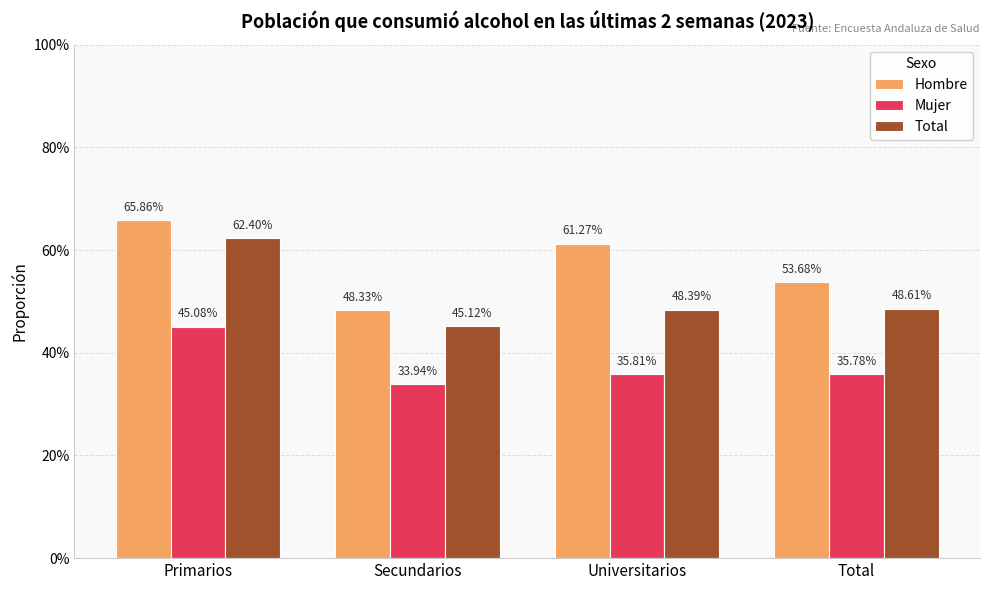

What is the difference between the highest and lowest values at Primarios?

0.2